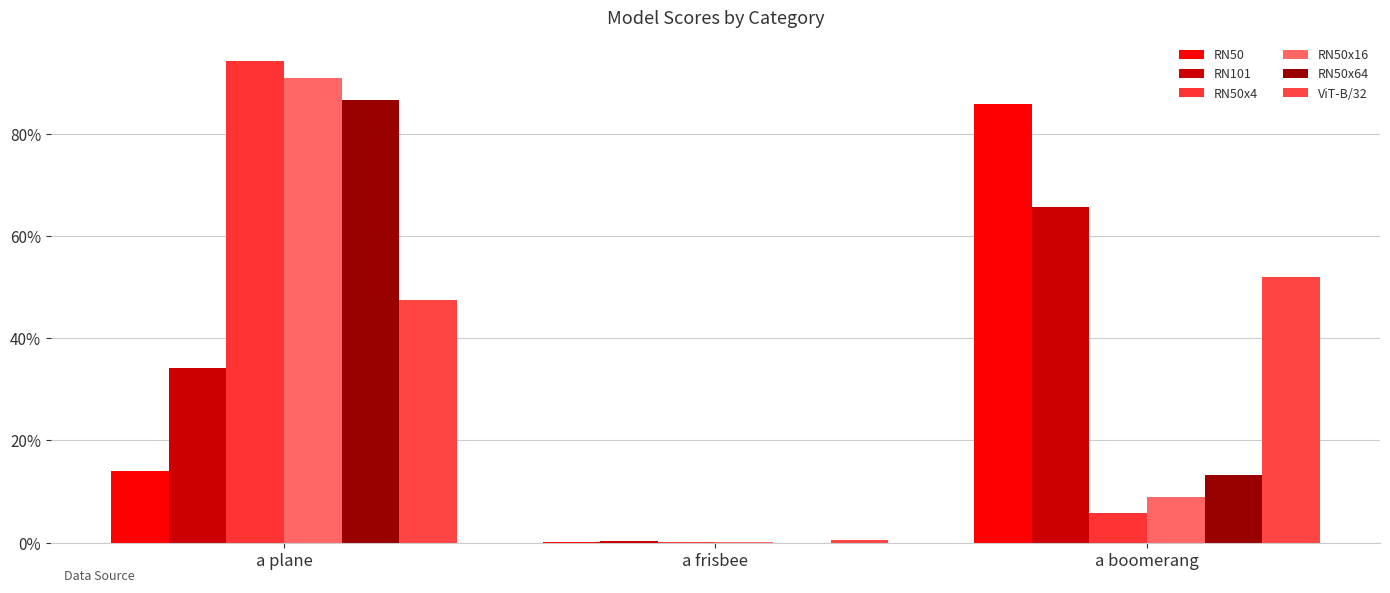

At how many categories does at least one series exceed 0?

3